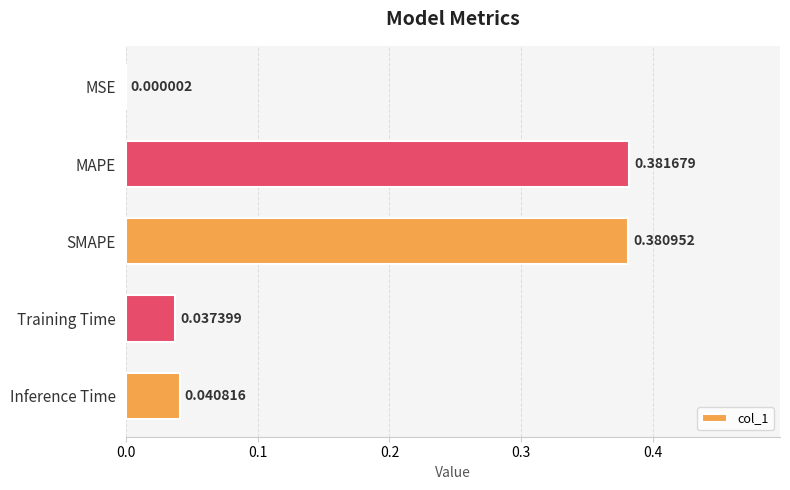

How many data points does each series have?

5